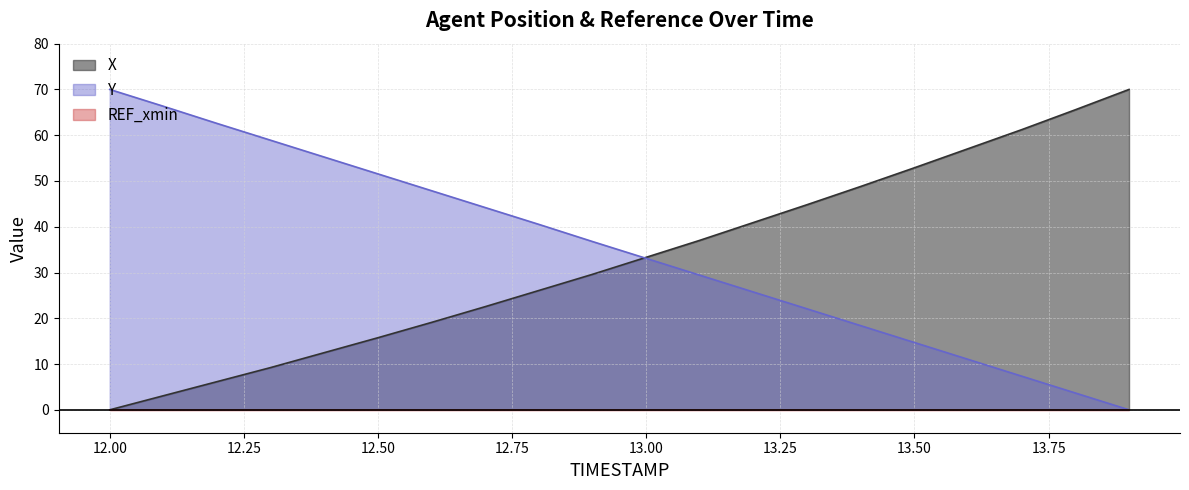

Reading left to right, extract all data points from this chart.

X: 0.0	3.1	6.2	9.2	12.5	15.8	19.1	22.5	26.1	29.6	33.3	37.0	40.9	44.8	48.8	52.9	57.1	61.2	65.6	70.0
Y: 70.0	66.3	62.6	58.9	55.2	51.5	47.9	44.2	40.5	36.8	33.1	29.4	25.7	22.1	18.4	14.7	11.0	7.4	3.7	0.0